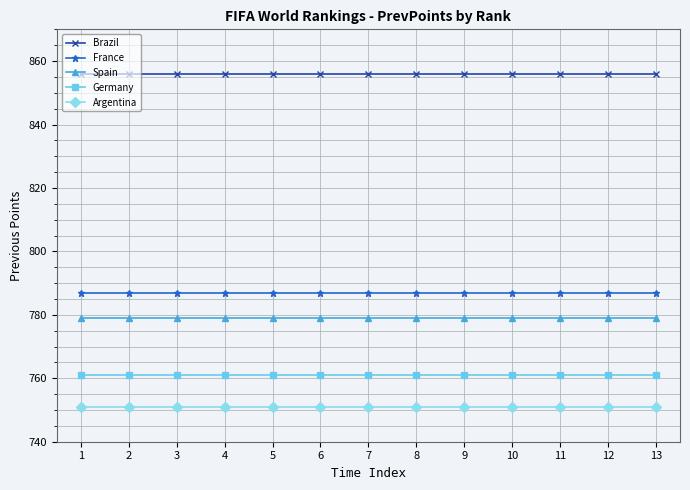

The value of Germany at 10 is 761. True or false?

True